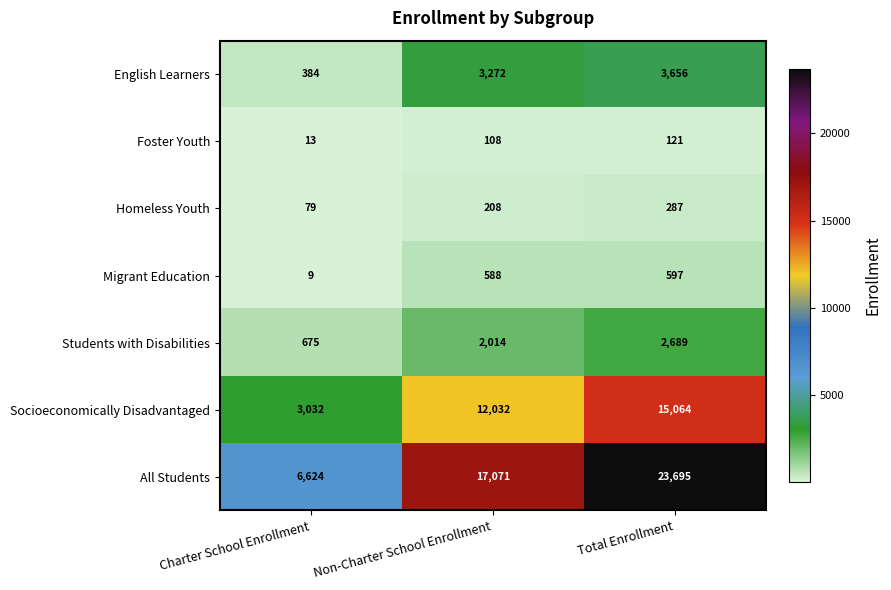

At how many categories does at least one series exceed 18201?

1